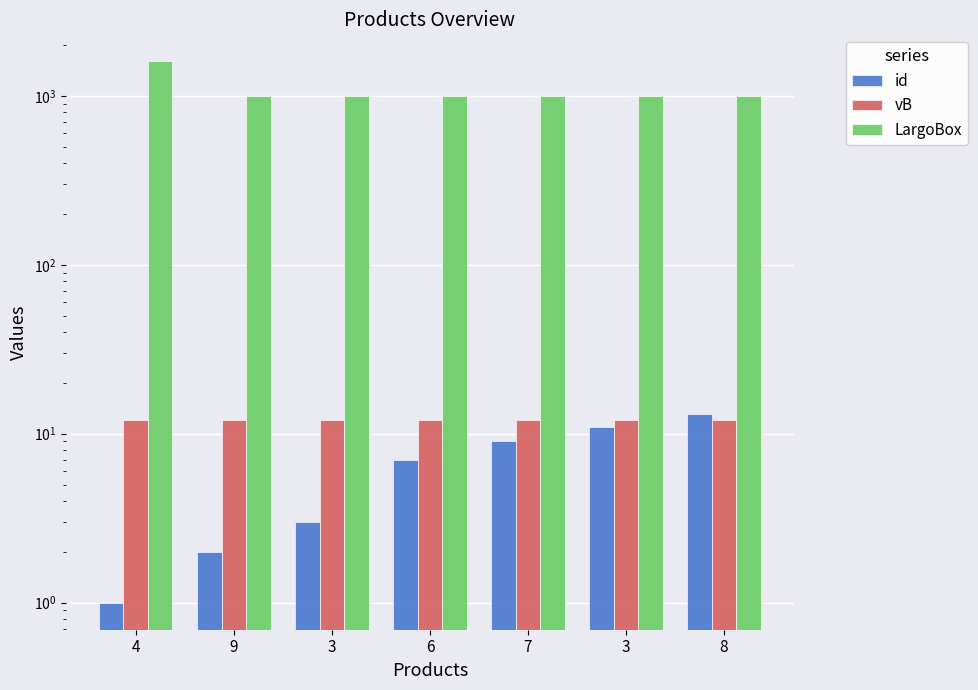

True or false: LargoBox has a value of 1000 at 8.

True